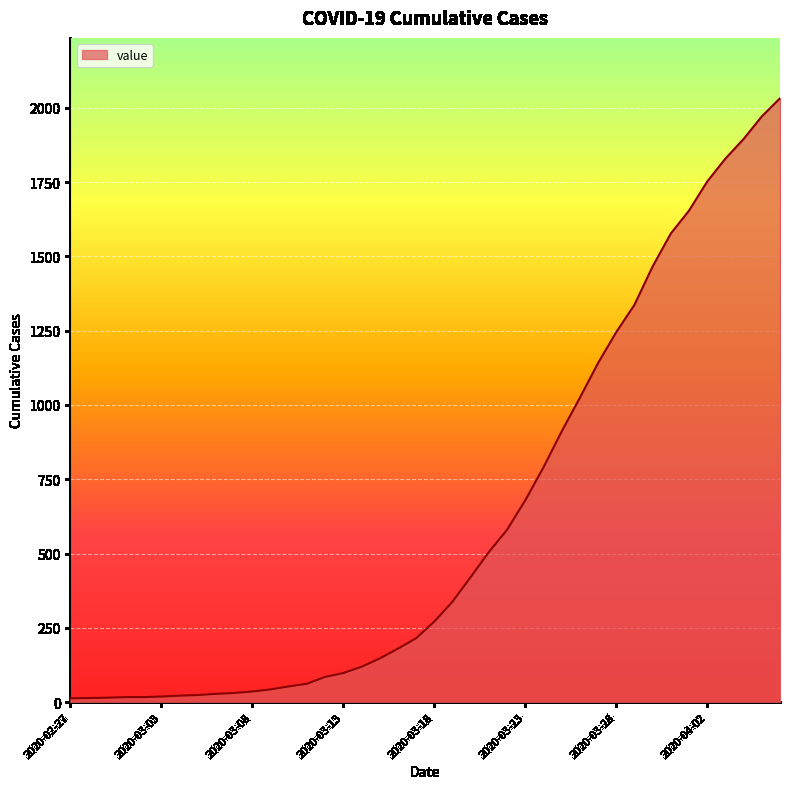

What is the greatest value displayed?

2032